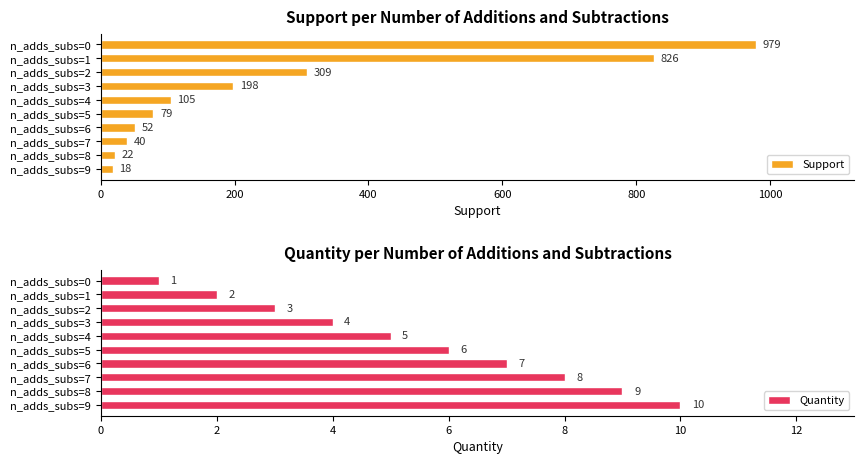

What is the average value of the Quantity series?

6